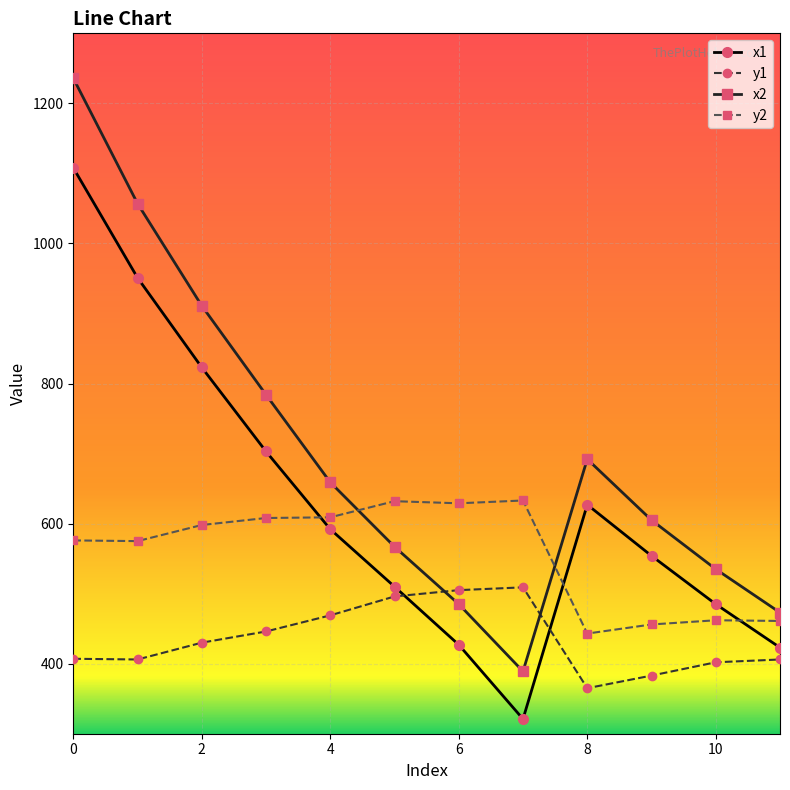

What is the average value of the x1 series?

627